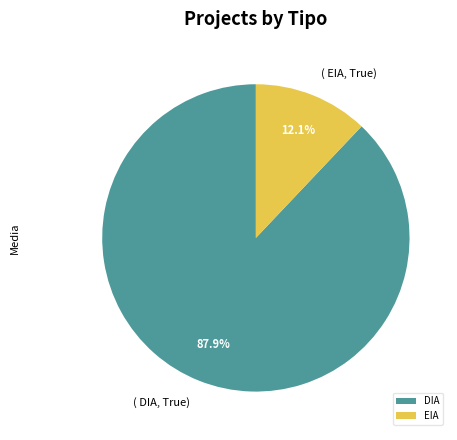

Which slice is the smallest?

EIA